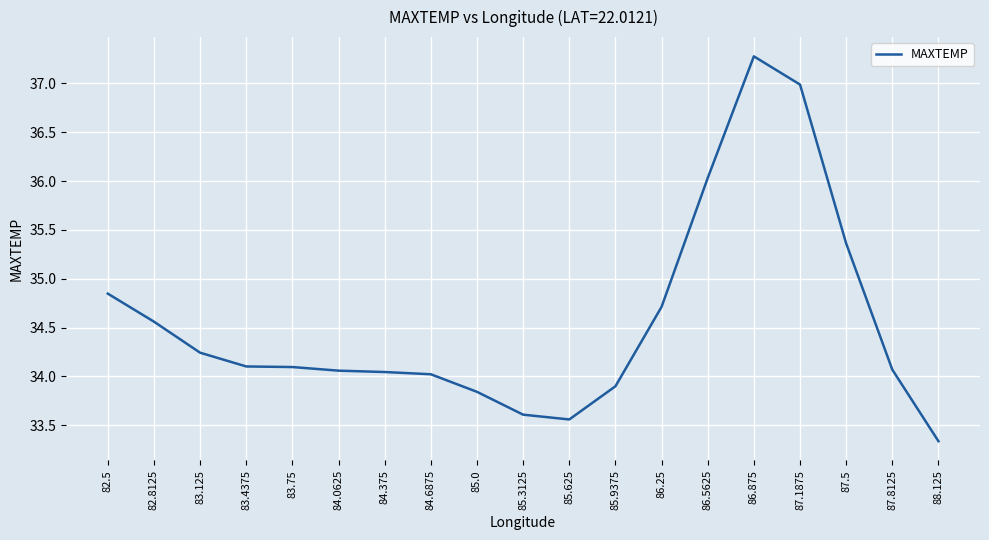

Which category has the highest value across all series?

86.875